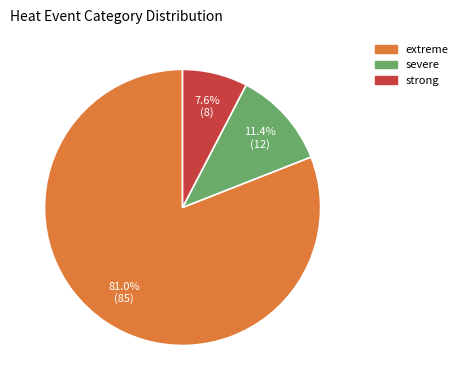

Rank the categories by value from lowest to highest.

strong, severe, extreme